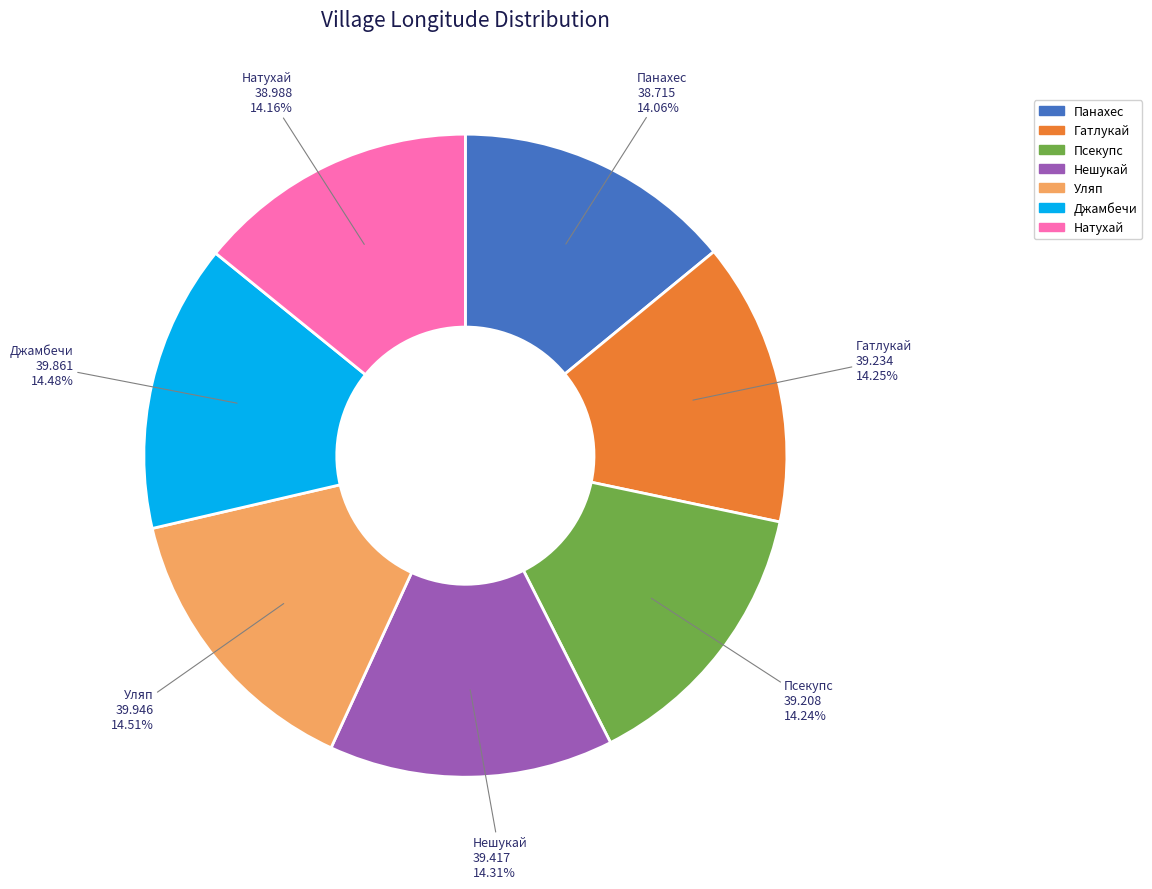

What percentage is NOT represented by Панахес?

85.9%